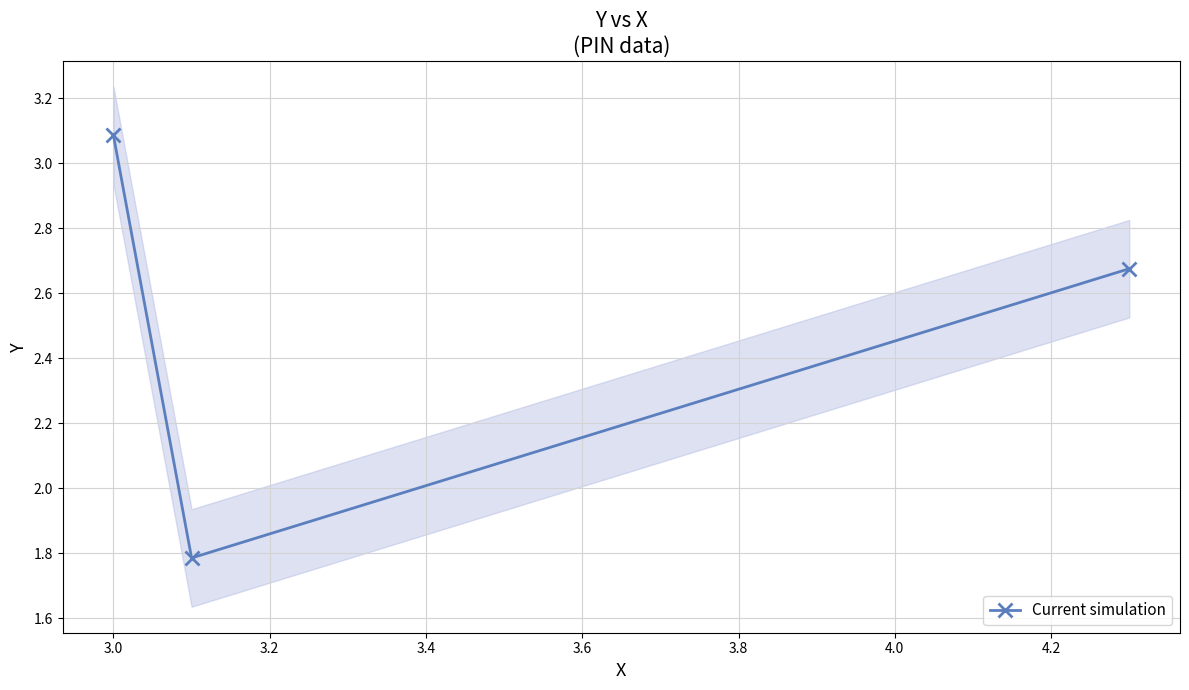

What is the value of the Current simulation point at the 1st from the left?

3.1